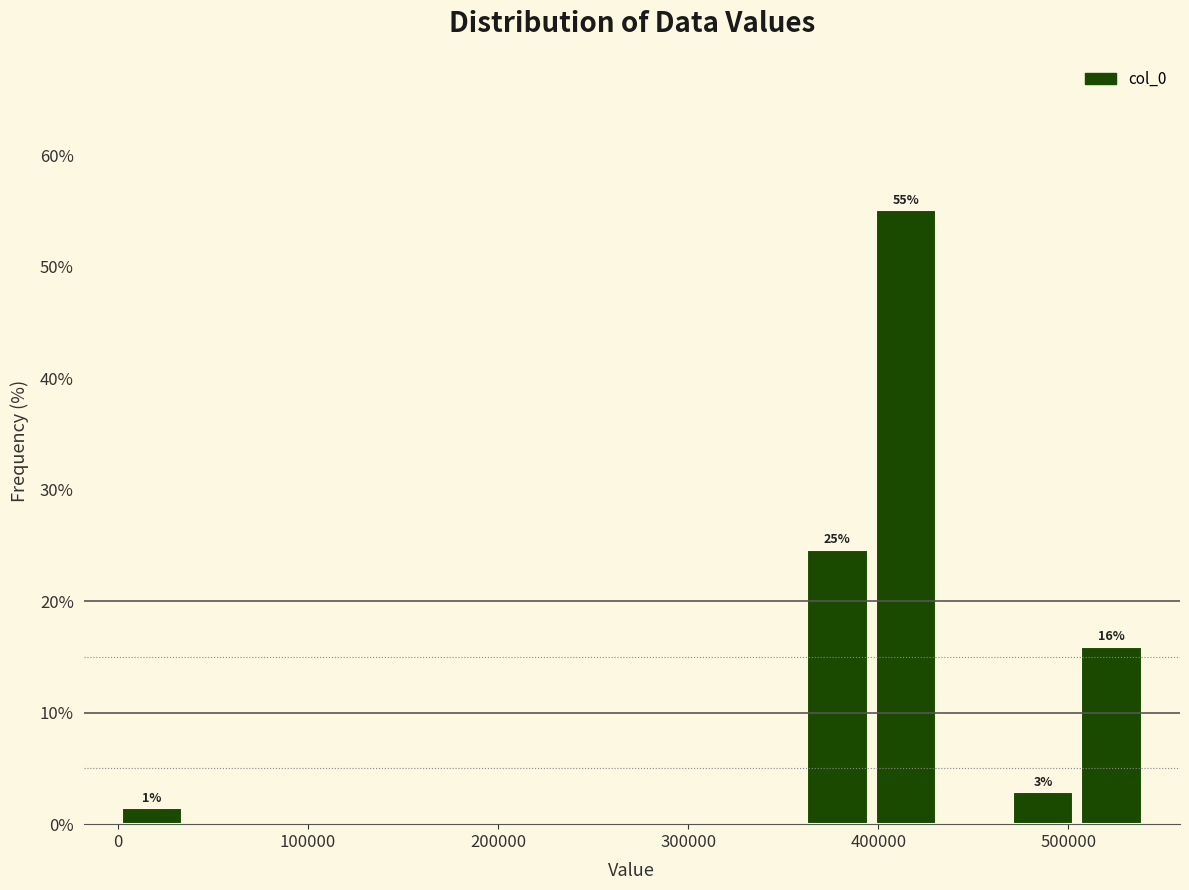

Around what value on the x-axis is the tallest bar? Give the approximate position of its centre, as read against the axis.

410000